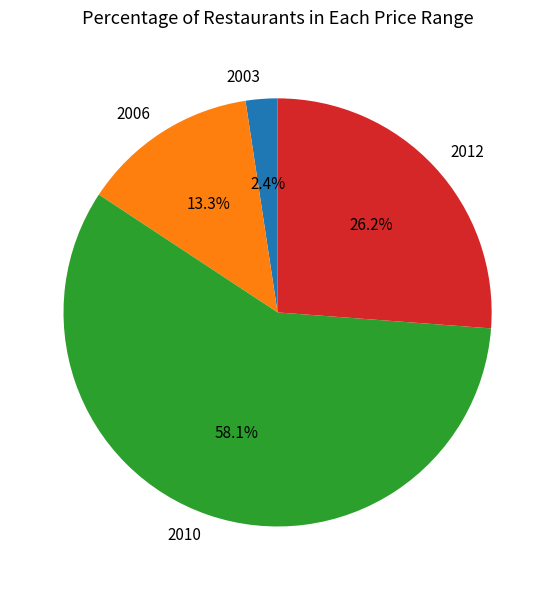

Count the number of slices in the pie.

4